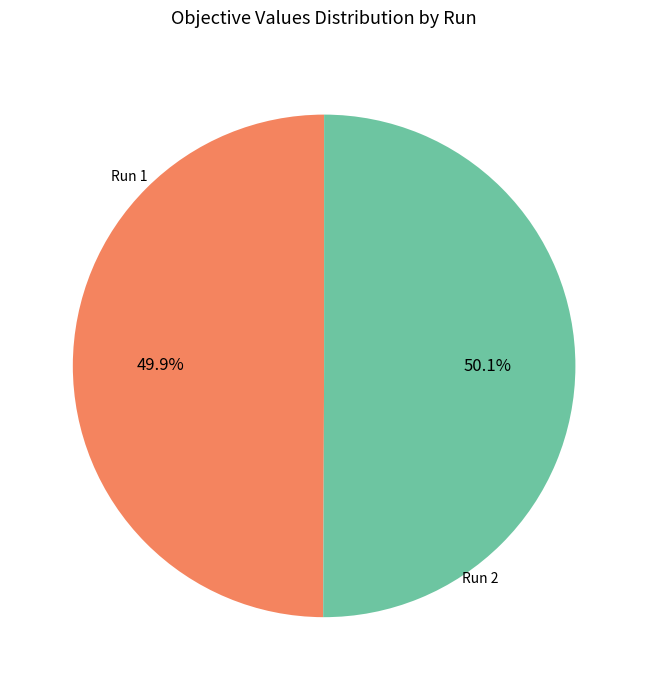

Is there any slice that represents more than half of the pie?

Yes